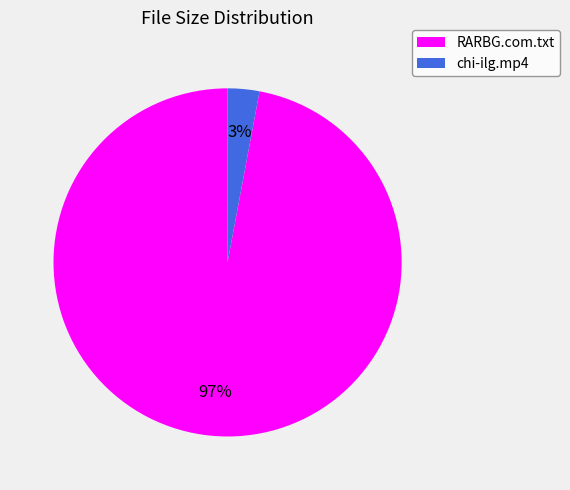

To the nearest percent, what is the combined percentage of RARBG.com.txt and chi-ilg.mp4?

100%